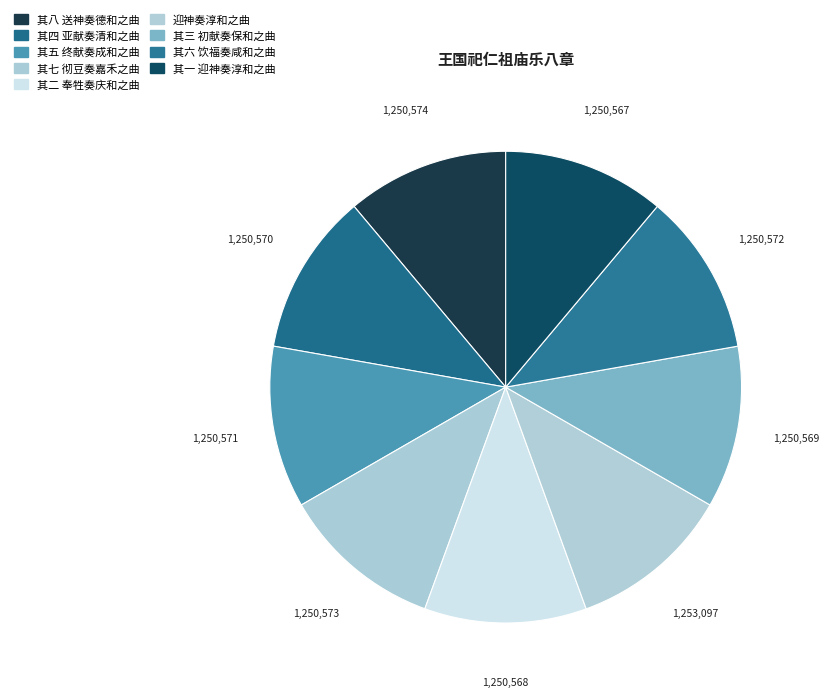

Is there any slice that represents more than half of the pie?

No